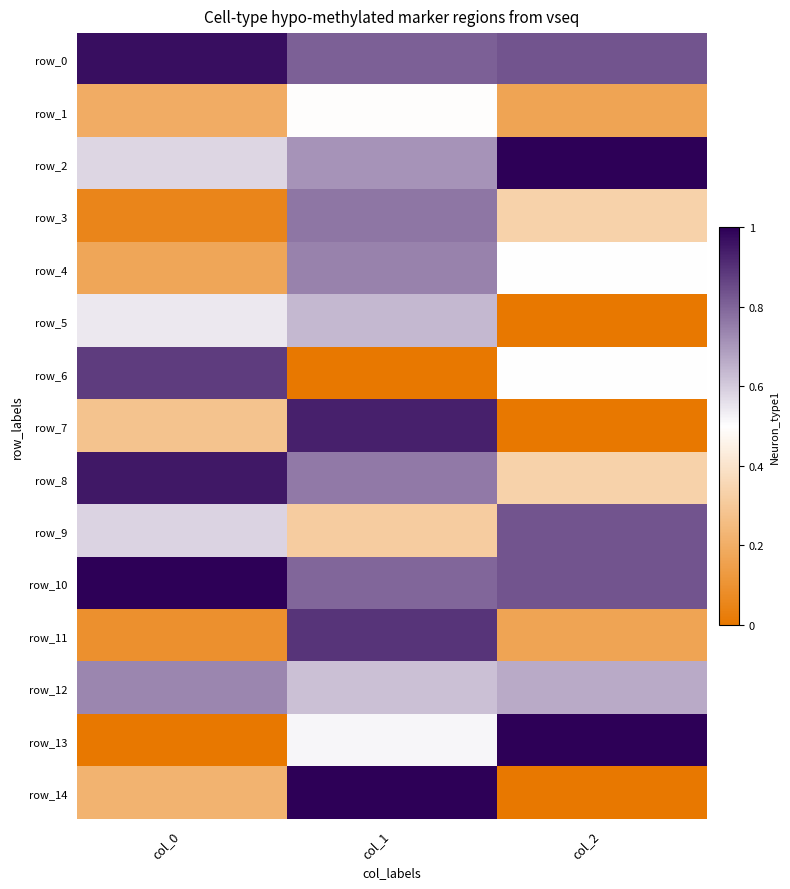

Is the value of row_14 at col_2 greater than the value of row_0 at col_1?

No